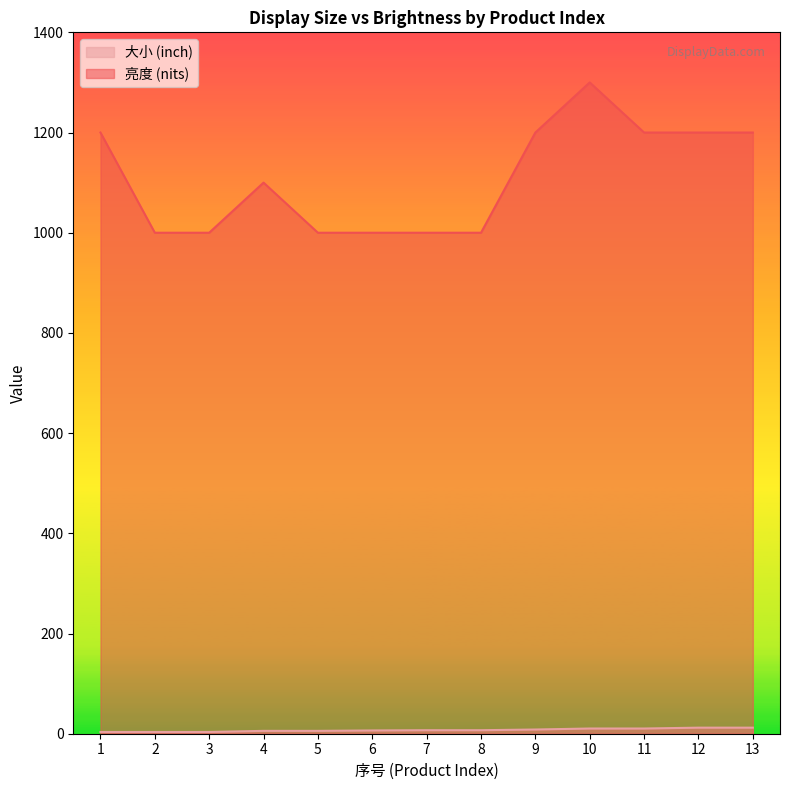

True or false: 亮度 (nits) and 大小 (inch) intersect in this chart.

False